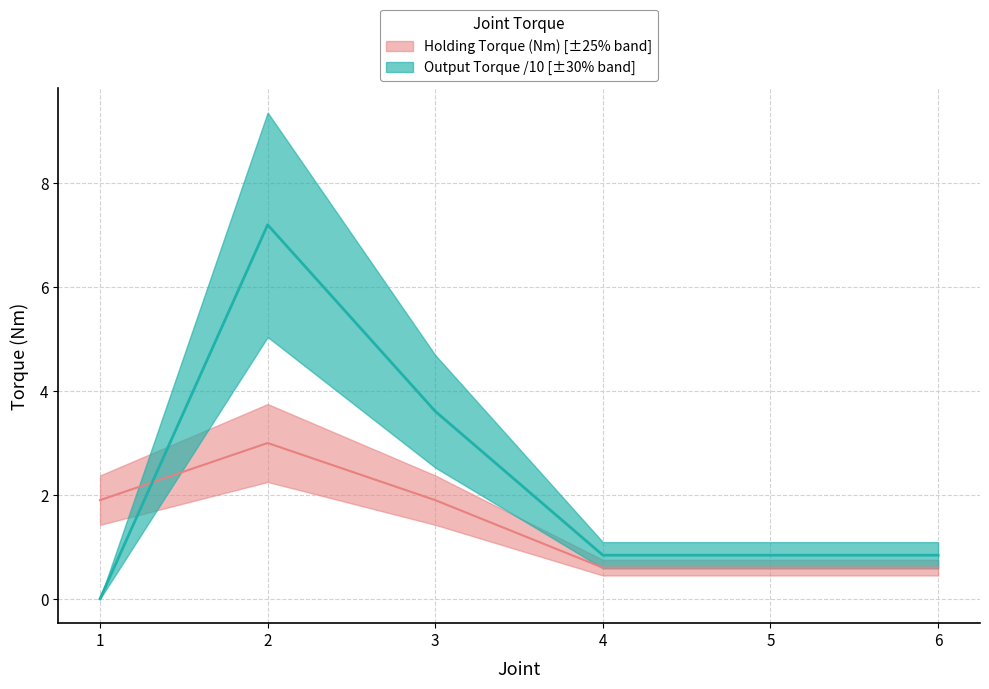

How many data points in Holding Torque (Nm) are above 1?

3